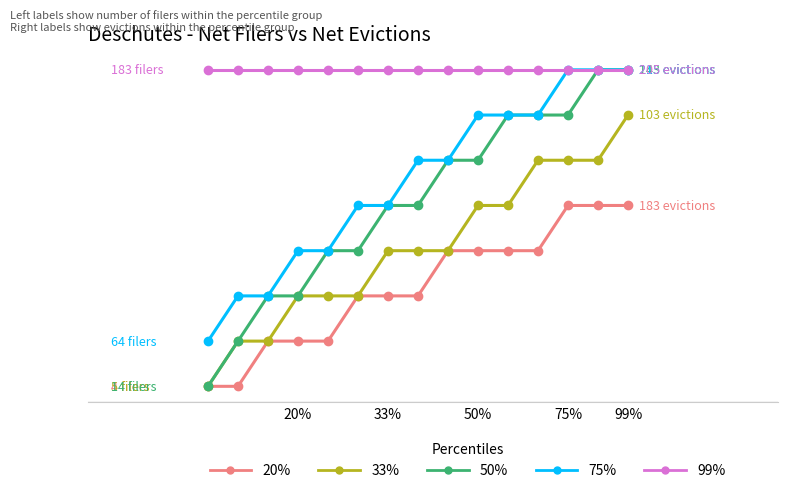

Is this an area chart (filled region under the line)?

No